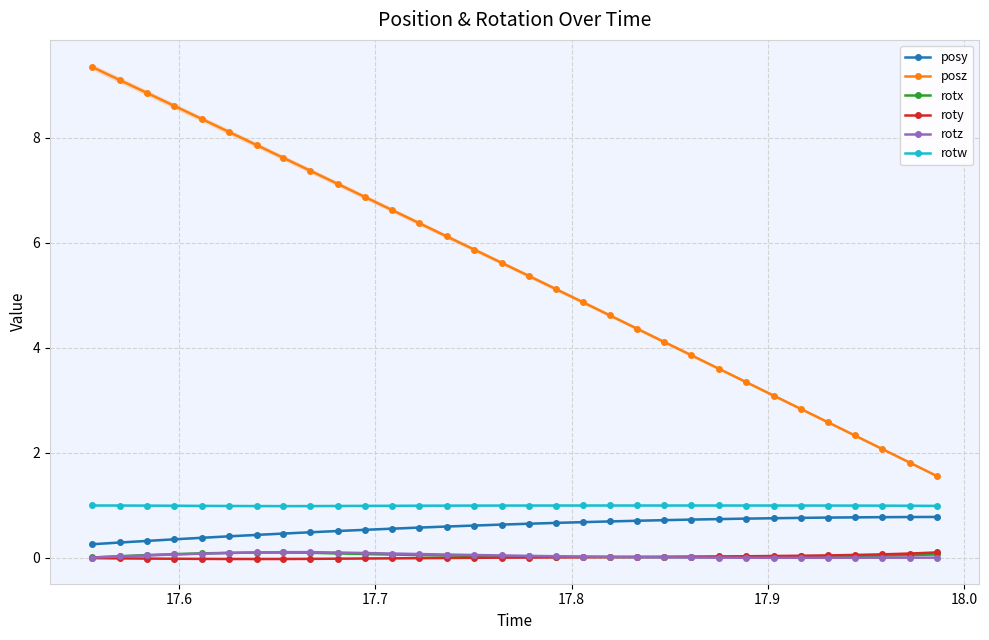

True or false: roty and posy cross at least once.

False